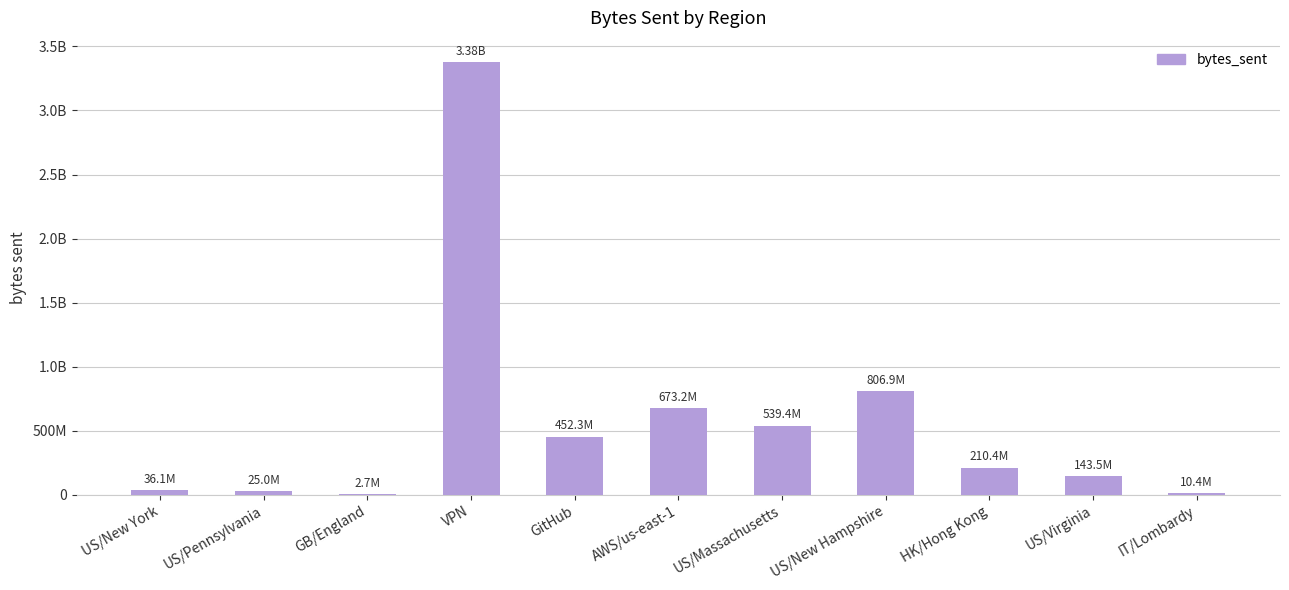

Between US/Massachusetts and US/Virginia, which is larger?

US/Massachusetts